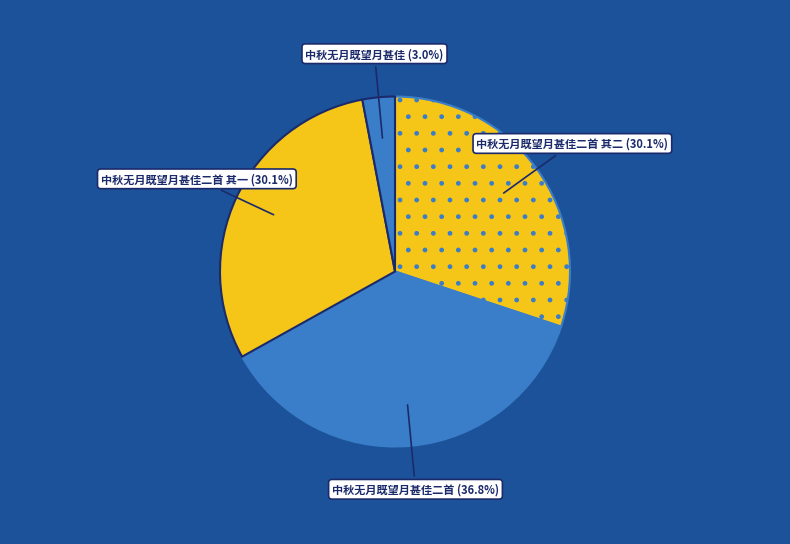

What is the smallest slice in the pie chart?

中秋无月既望月甚佳